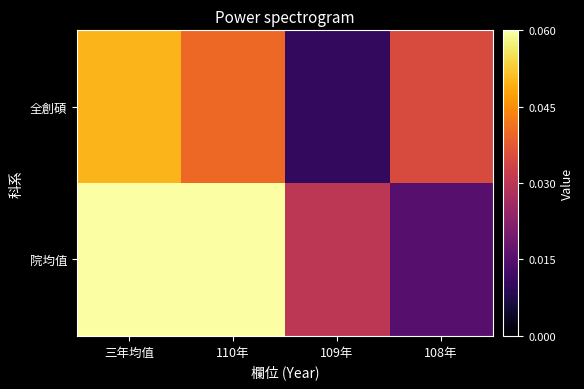

Which category has the lowest value across all series?

109年